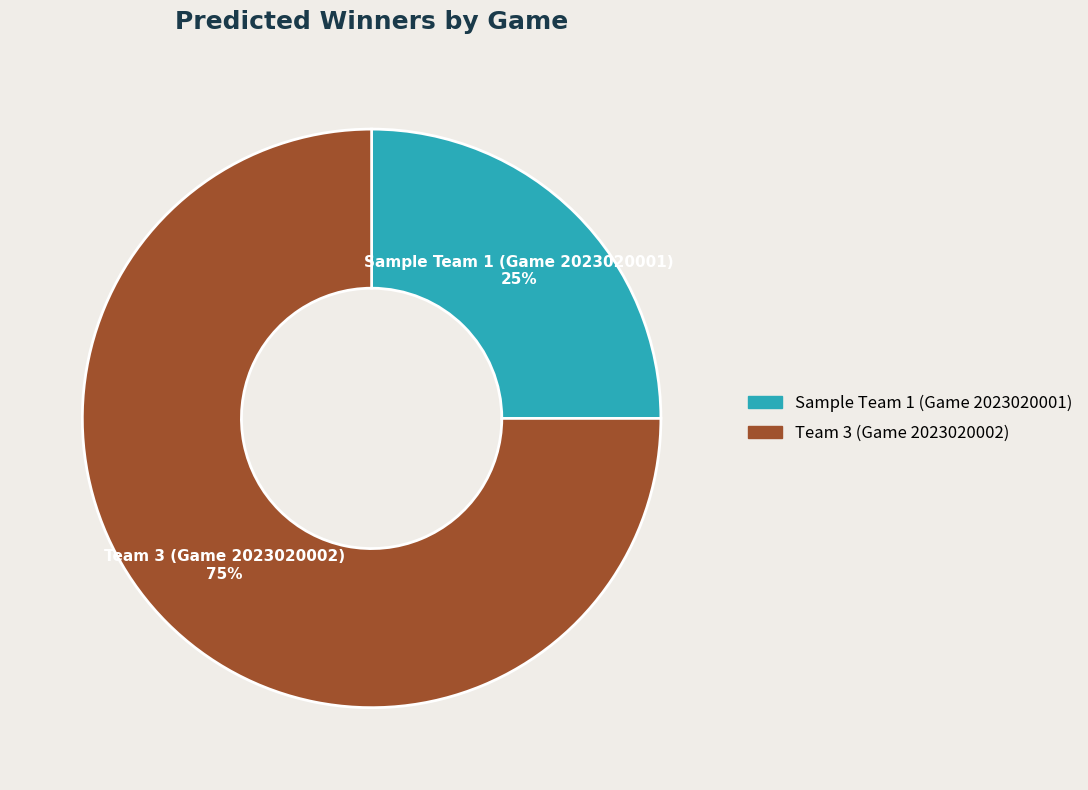

To the nearest percent, what percentage of the pie is Team 3 (Game 2023020002)?

75%